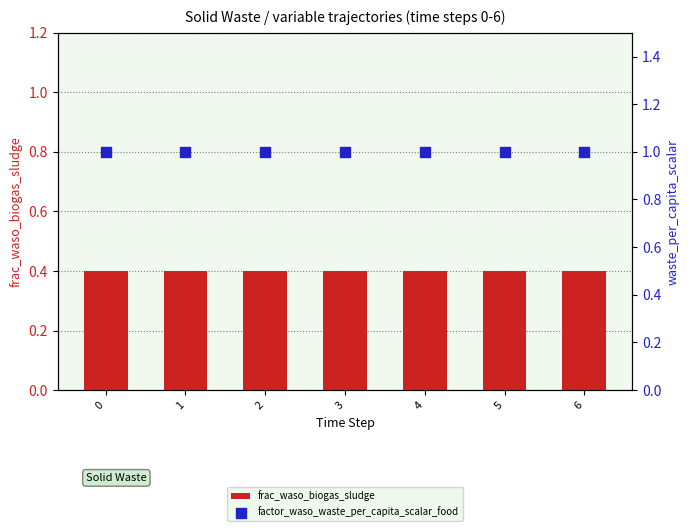

At how many categories does at least one series exceed 0?

7